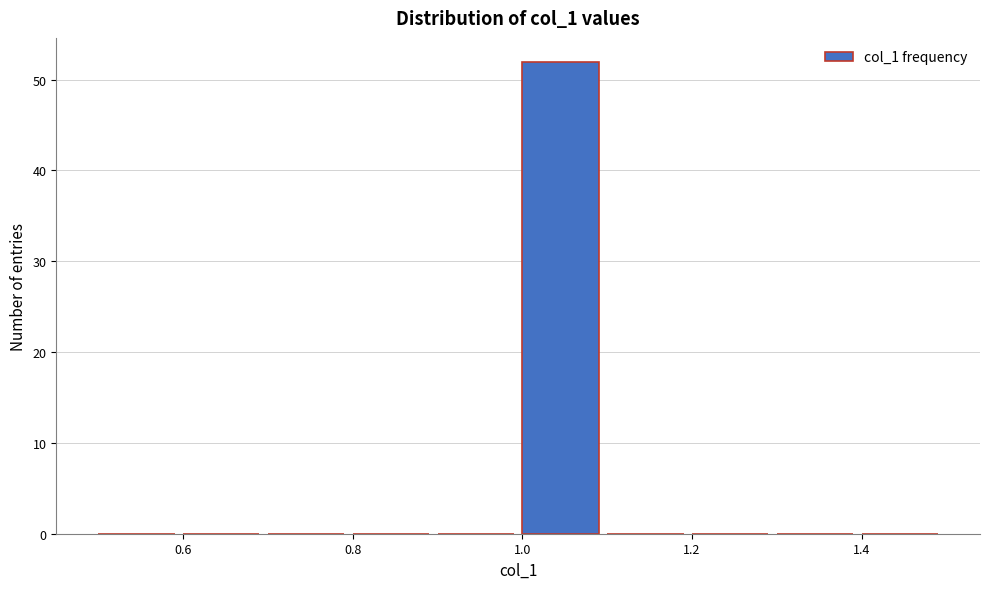

How tall is the bar that spans 1.0 to 1.1 on the x-axis? The values are not printed on the chart, so give them approximately, as read against the axis.

52